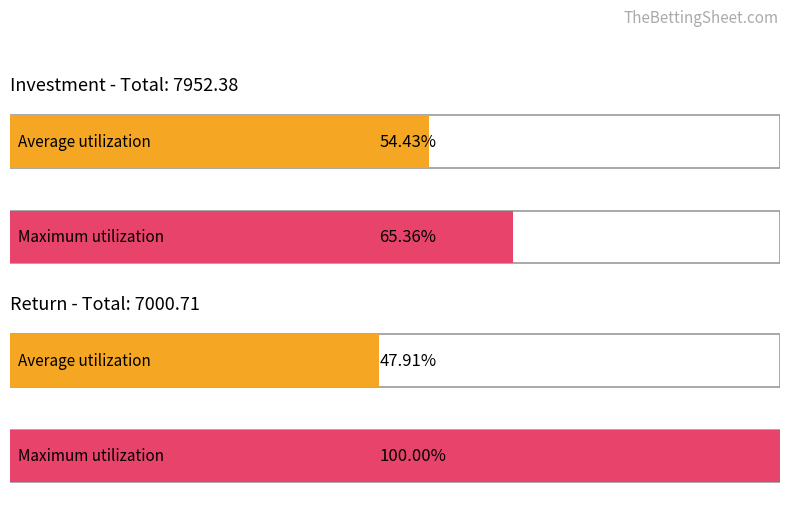

Are the bars horizontal?

Yes